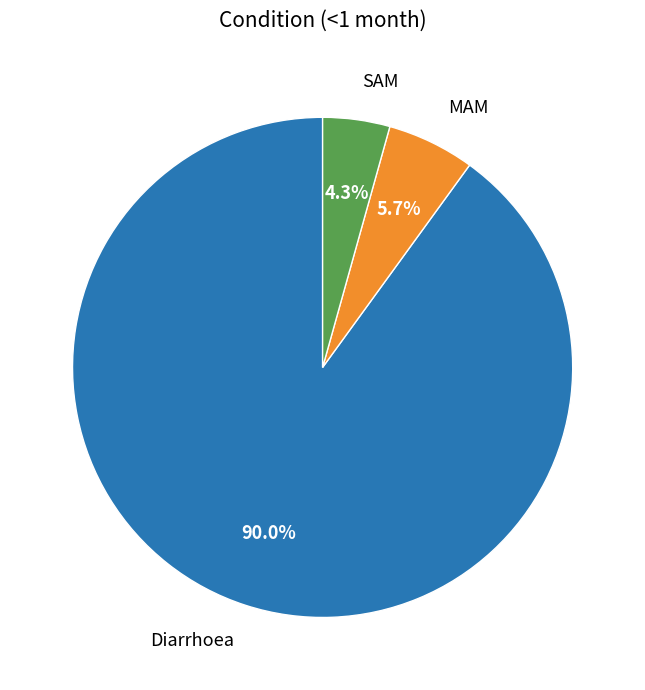

What percentage do SAM and Diarrhoea together represent?

94.3%